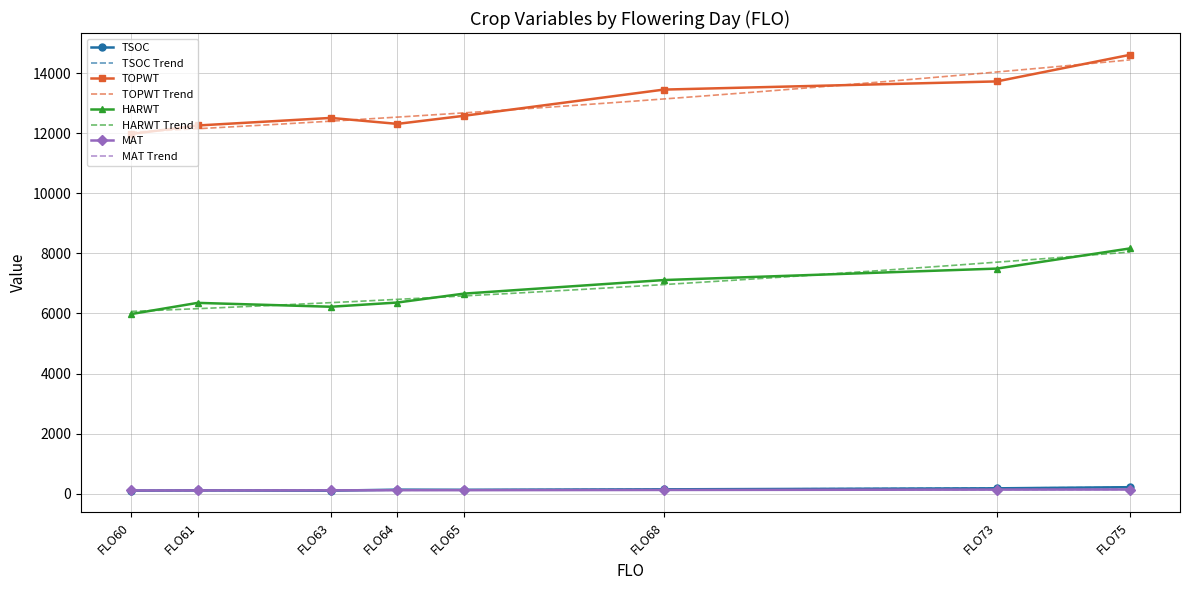

What is the value of the TOPWT point at the 6th from the left?

13449.8